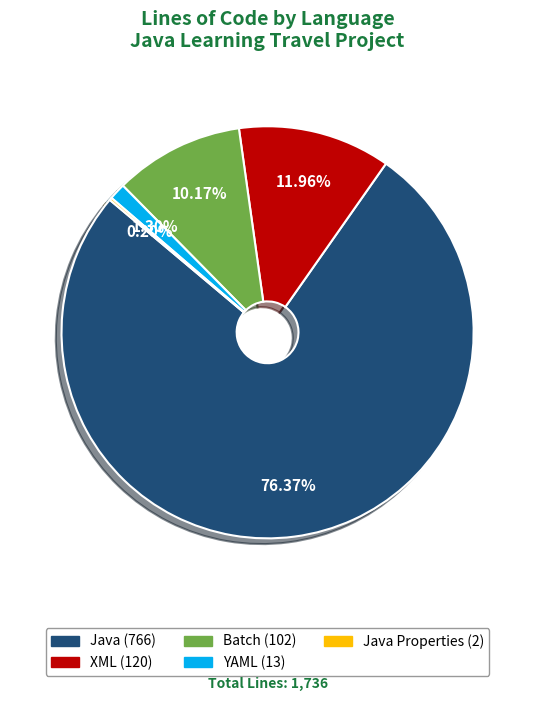

To the nearest percent, what is the average slice percentage?

20%